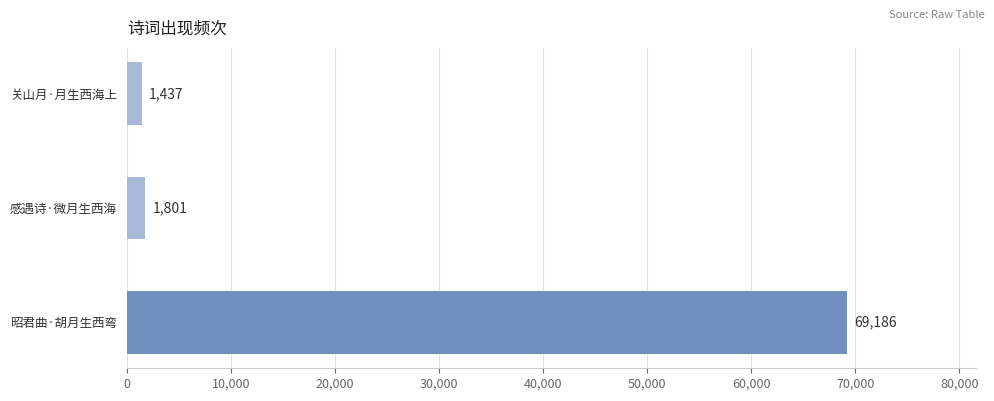

Are the bars horizontal?

Yes